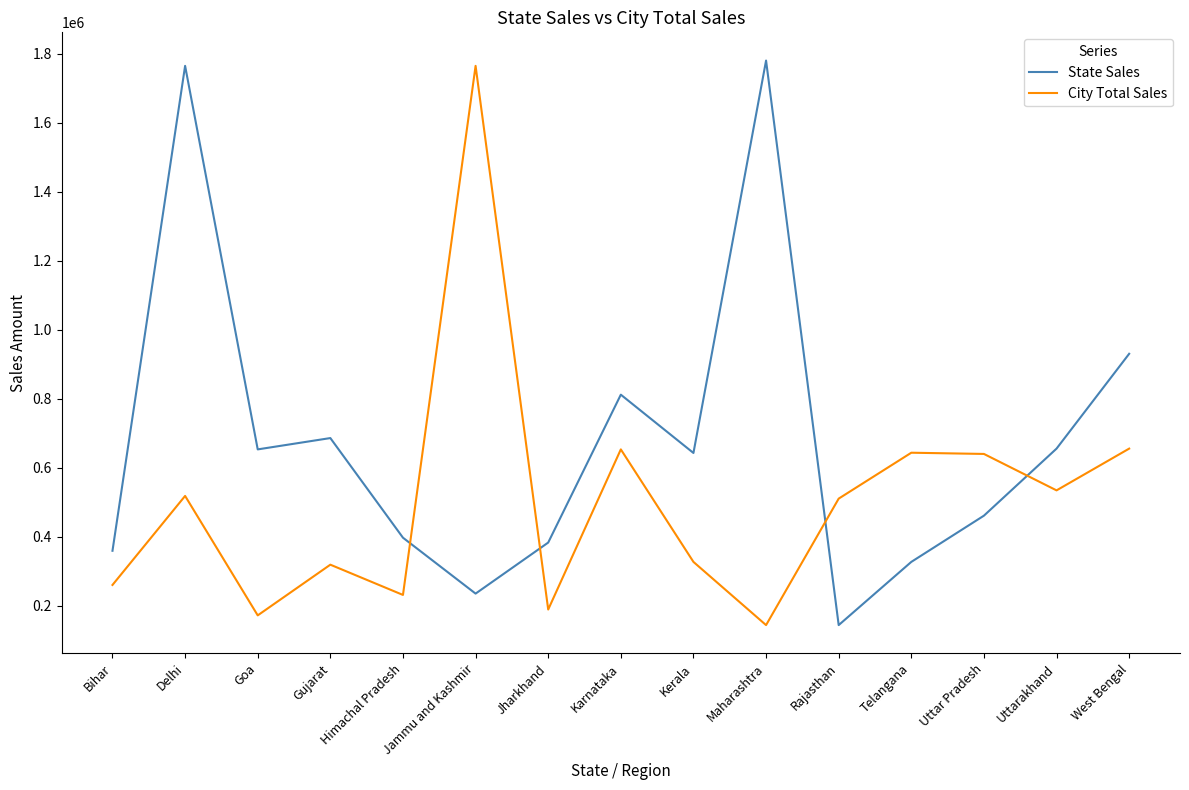

What is the difference between the highest and lowest values at Telangana?

316431